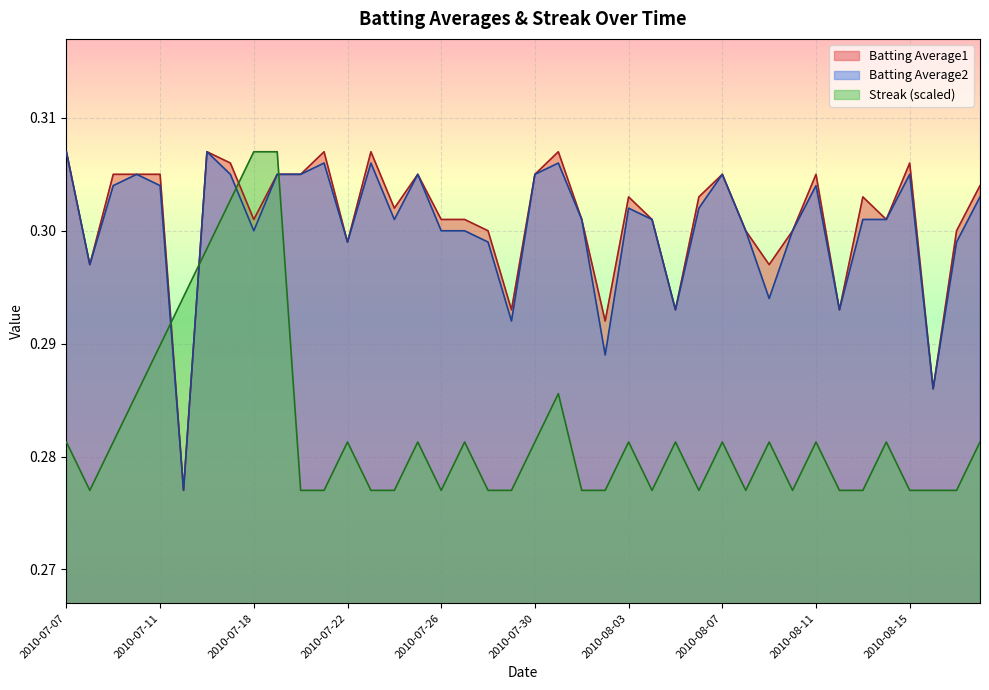

Read the Streak value at 2010-07-26.

0.3